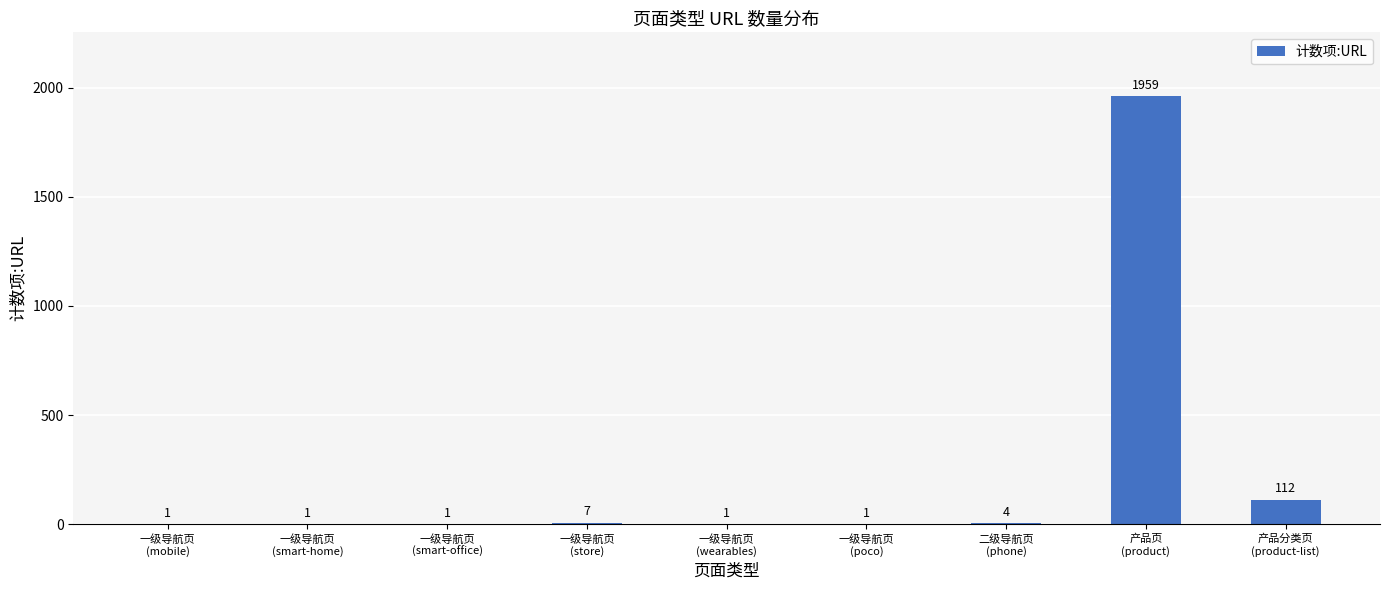

Which label corresponds to the largest value in the chart?

产品页
(product)